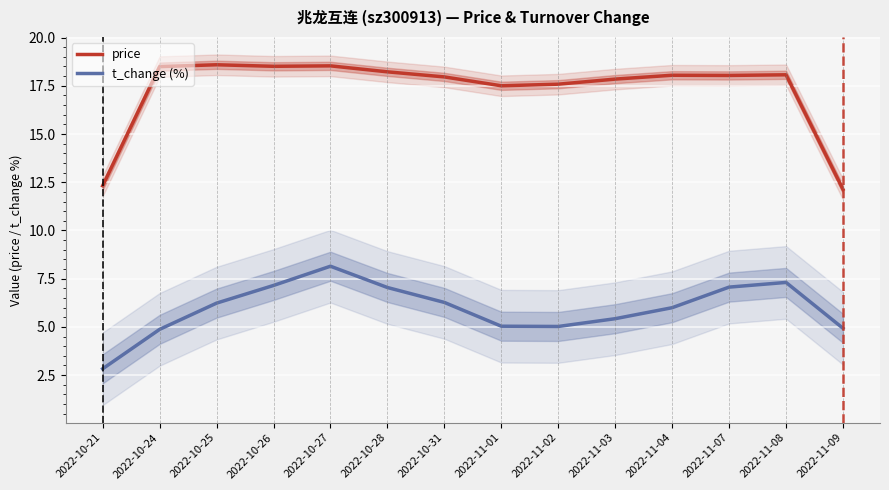

What is the value of the t_change (%) point at the 3rd from the left?

6.2